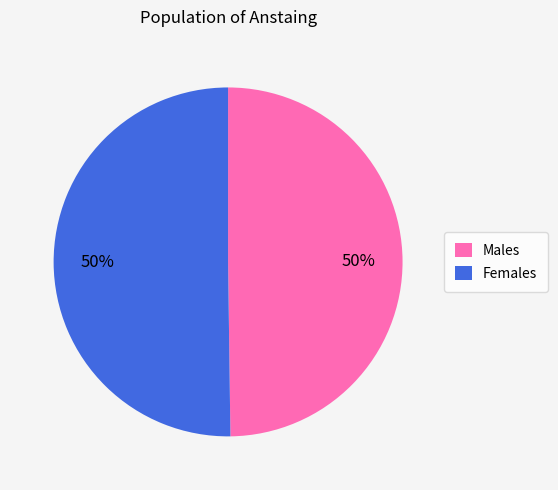

The Females slice represents 63% of the pie. True or false?

False